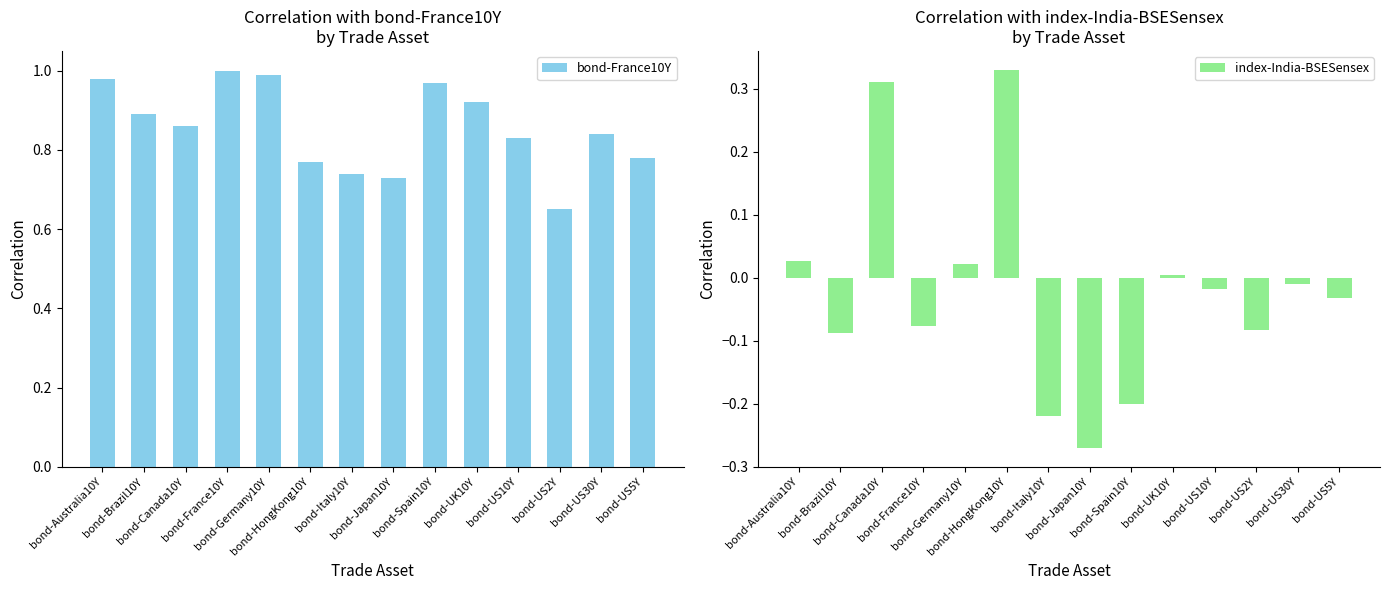

What is the approximate value of bond-France10Y at bond-Canada10Y?

0.9